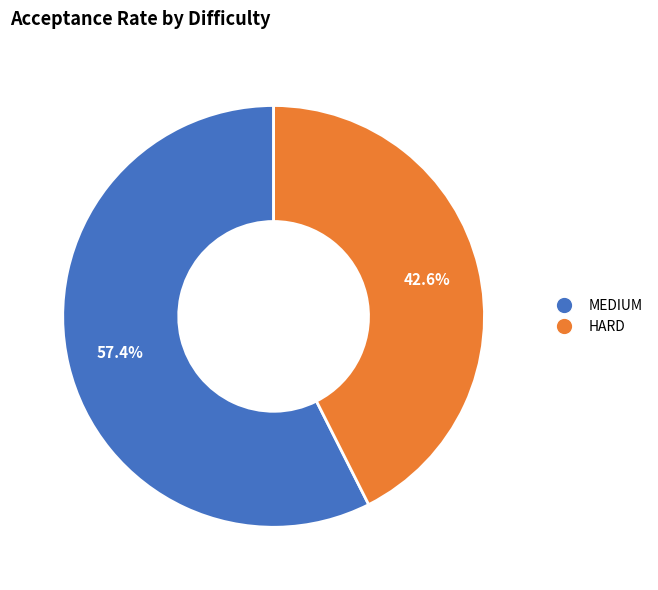

What percentage do HARD and MEDIUM together represent?

100.0%